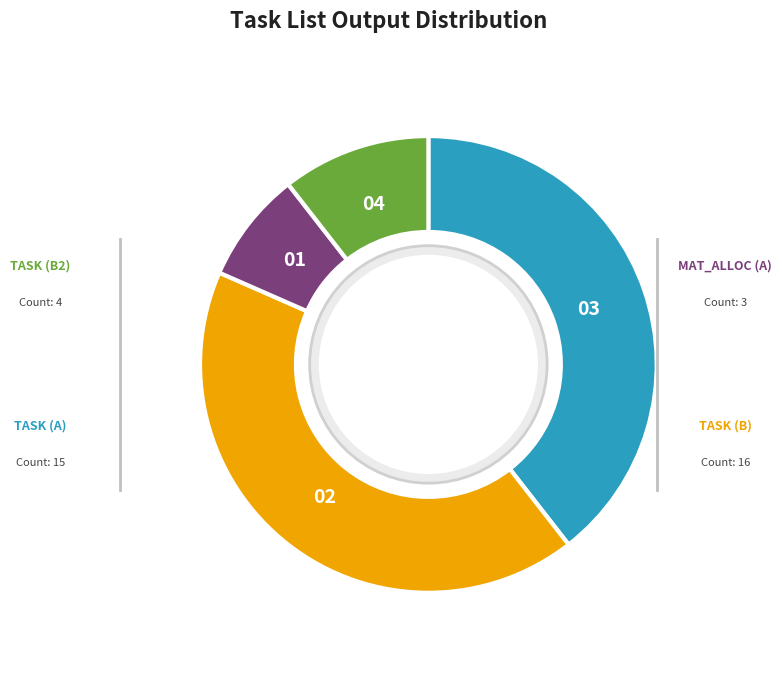

Does any single category account for the majority?

No